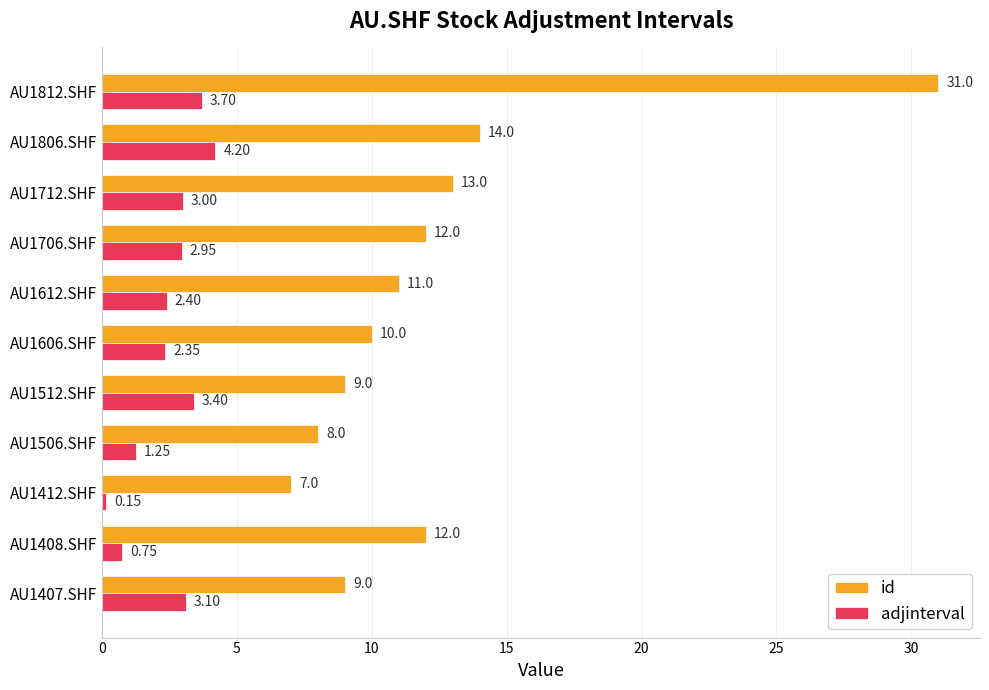

At which label is adjinterval closest to 2?

AU1606.SHF